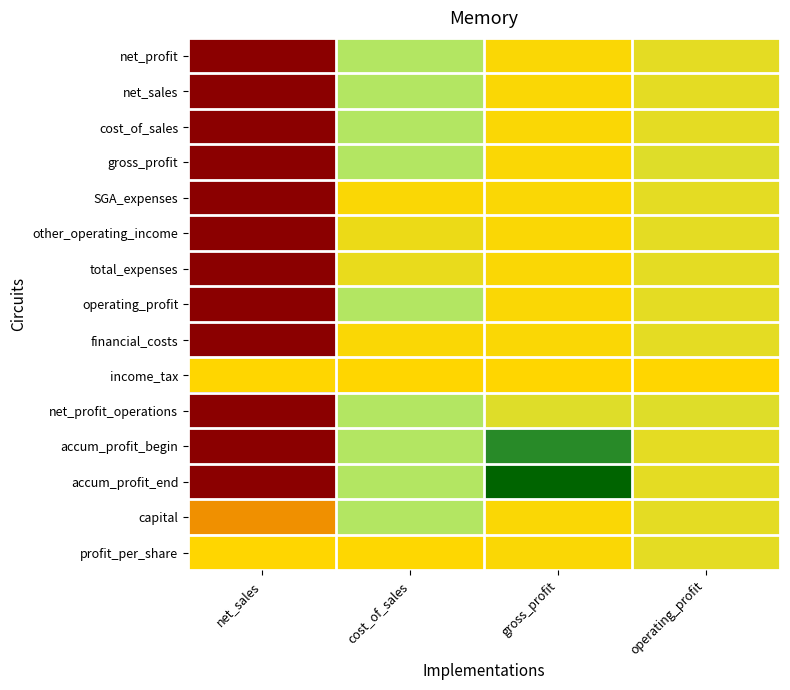

Rank the series at cost_of_sales from lowest to highest value.

net_profit, net_sales, cost_of_sales, gross_profit, operating_profit, net_profit_operations, accum_profit_begin, accum_profit_end, capital, total_expenses, other_operating_income, financial_costs, SGA_expenses, profit_per_share, income_tax